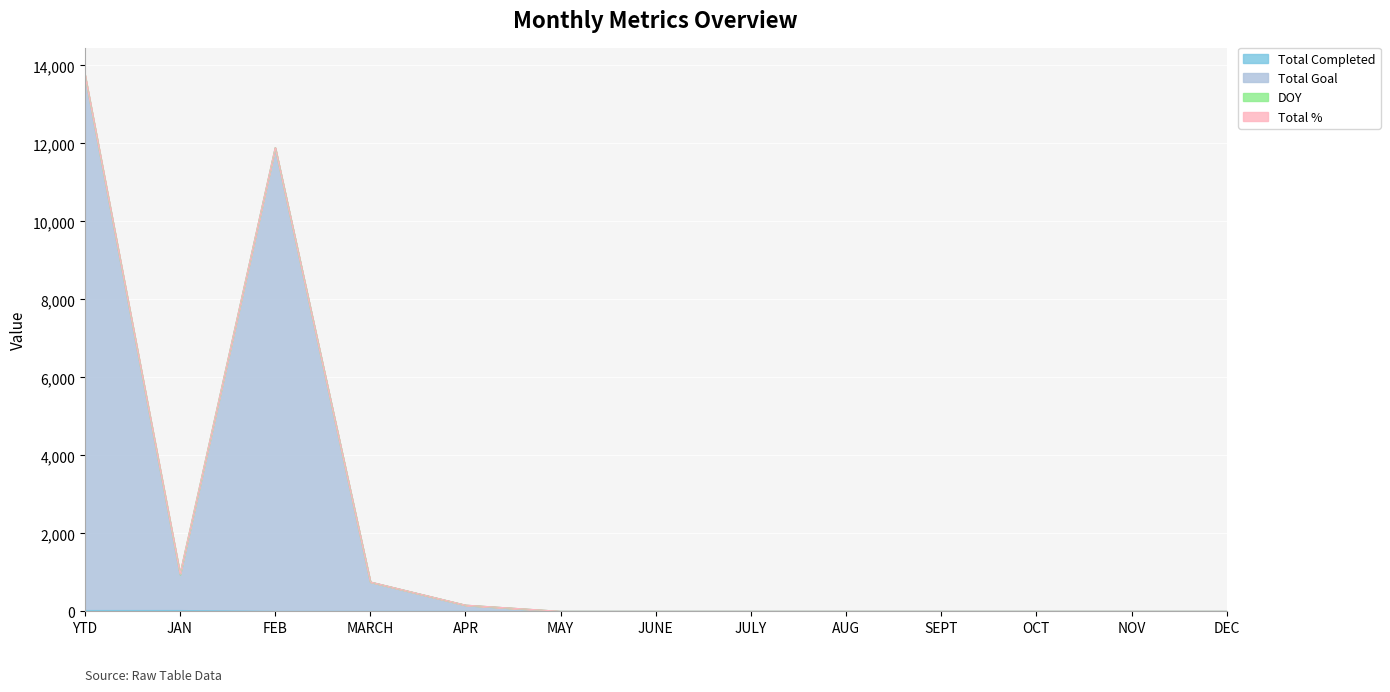

Reading left to right, list all the values displayed in this chart.

Total Completed: 23	23	0	0	0	0	0	0	0	0	0	0	0
Total Goal: 13744	944	11888	753	159	0	0	0	0	0	0	0	0